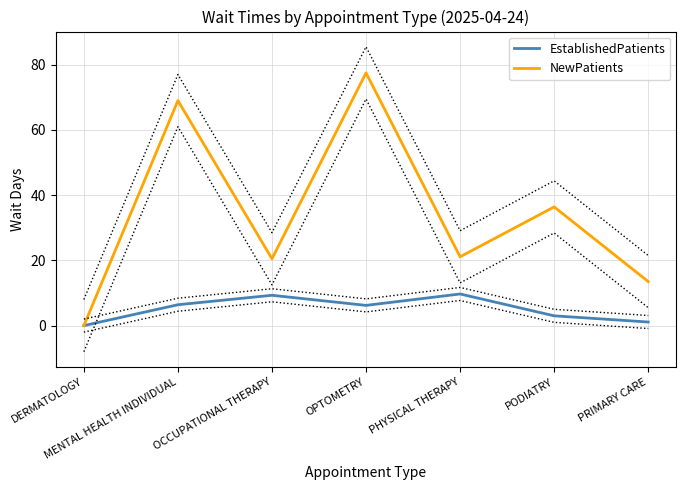

Reading left to right, list all the values displayed in this chart.

EstablishedPatients: DERMATOLOGY=0.0	MENTAL HEALTH INDIVIDUAL=6.4	OCCUPATIONAL THERAPY=9.3	OPTOMETRY=6.2	PHYSICAL THERAPY=9.7	PODIATRY=3.0	PRIMARY CARE=1.1
NewPatients: DERMATOLOGY=0.0	MENTAL HEALTH INDIVIDUAL=69.0	OCCUPATIONAL THERAPY=20.5	OPTOMETRY=77.5	PHYSICAL THERAPY=21.1	PODIATRY=36.4	PRIMARY CARE=13.5